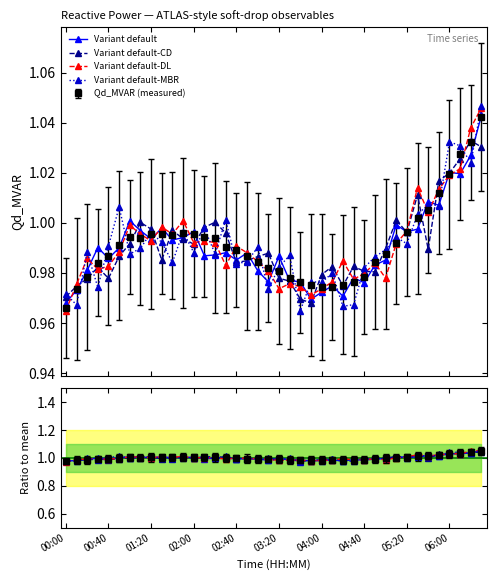

What is the value of the Variant default point at the 35th from the left?

1.0